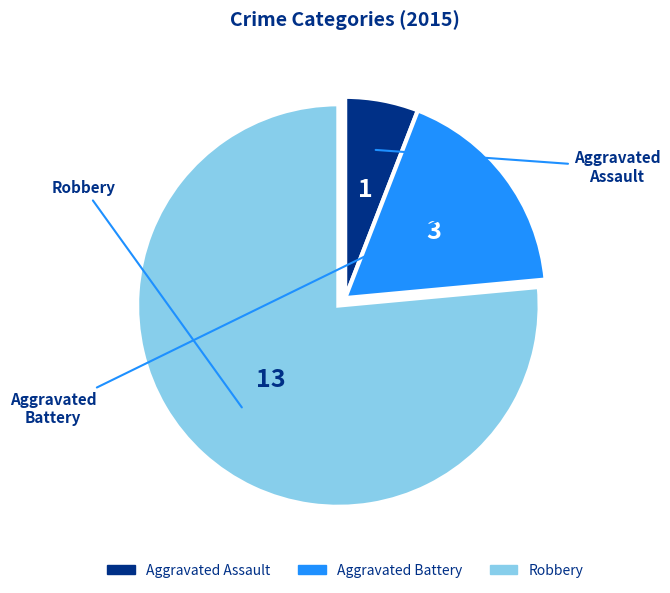

Which category has the biggest portion of the pie?

Robbery